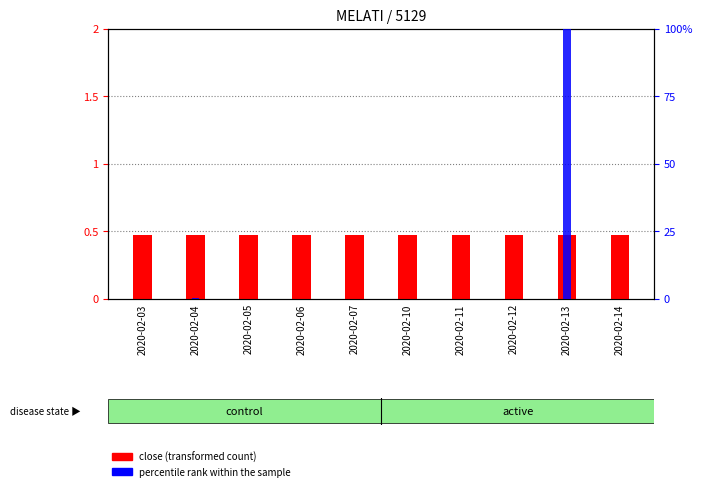

True or false: percentile rank within the sample has a value of 135.1 at 2020-02-13.

False